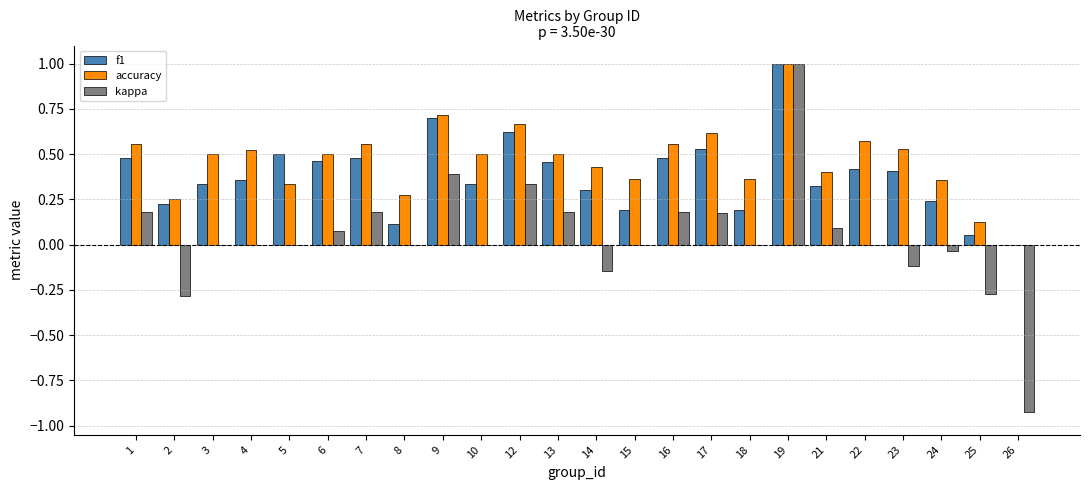

How many groups of bars are there?

24